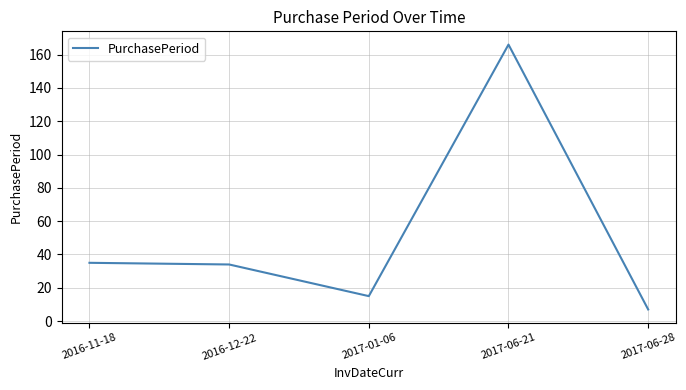

What is the greatest value displayed?

166